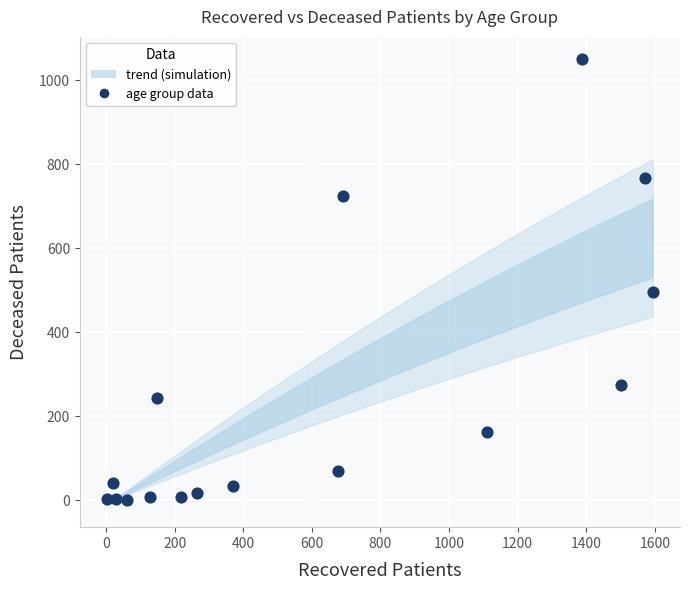

What Y value in the scatter plot is closest to 525?

496